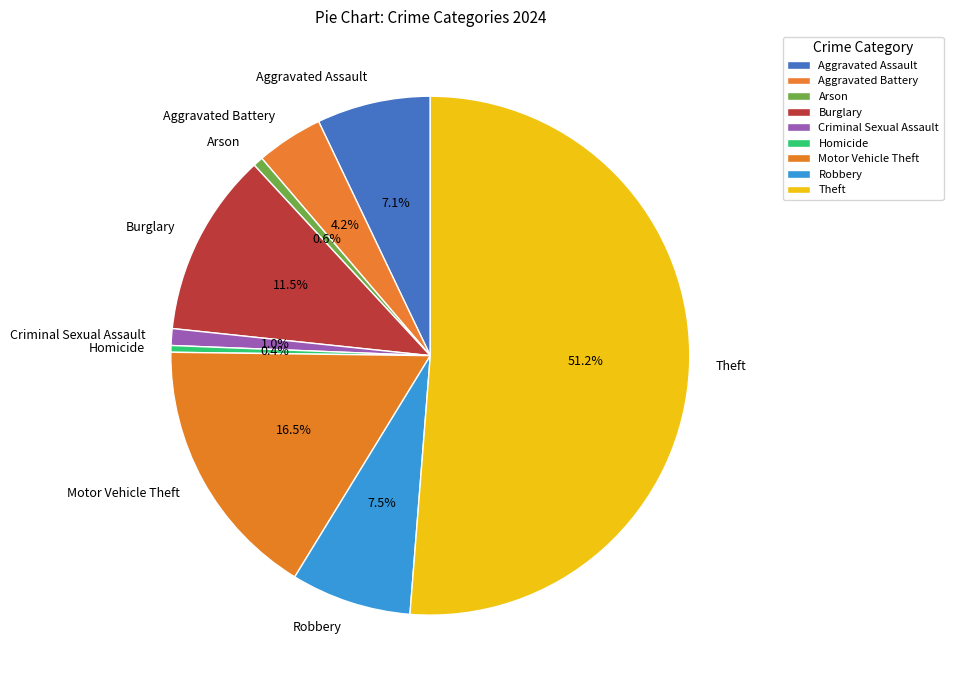

What percentage is NOT represented by Motor Vehicle Theft?

83.5%